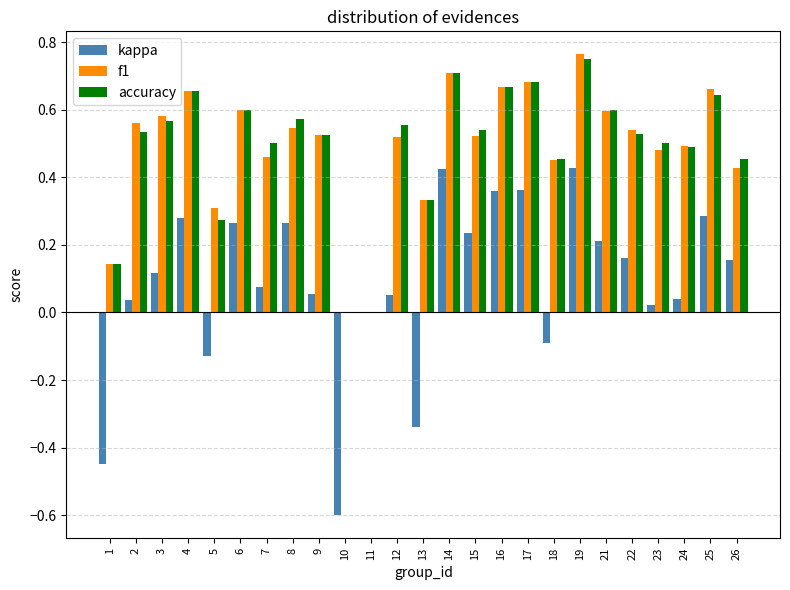

What is the sum of the accuracy values at 14 and 15?

1.2